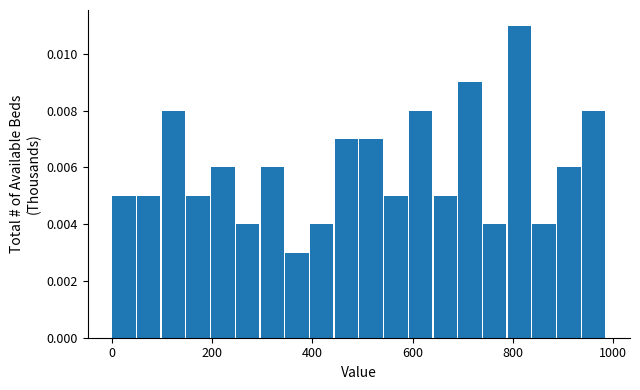

Around what value on the x-axis is the tallest bar? Give the approximate position of its centre, as read against the axis.

820